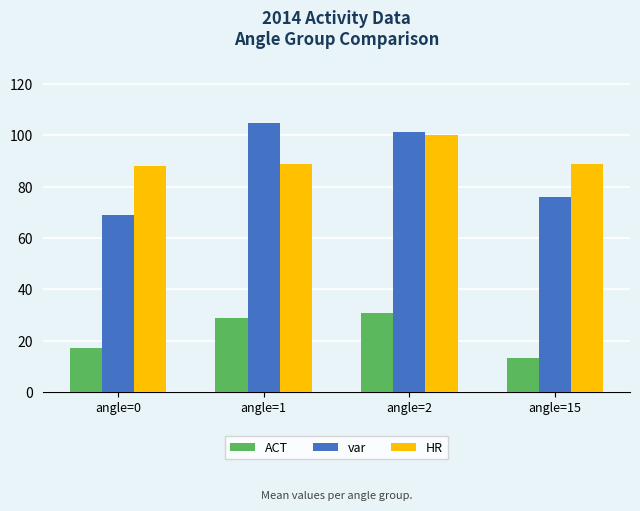

Between angle=2 and angle=15, which series saw the biggest shift?

var